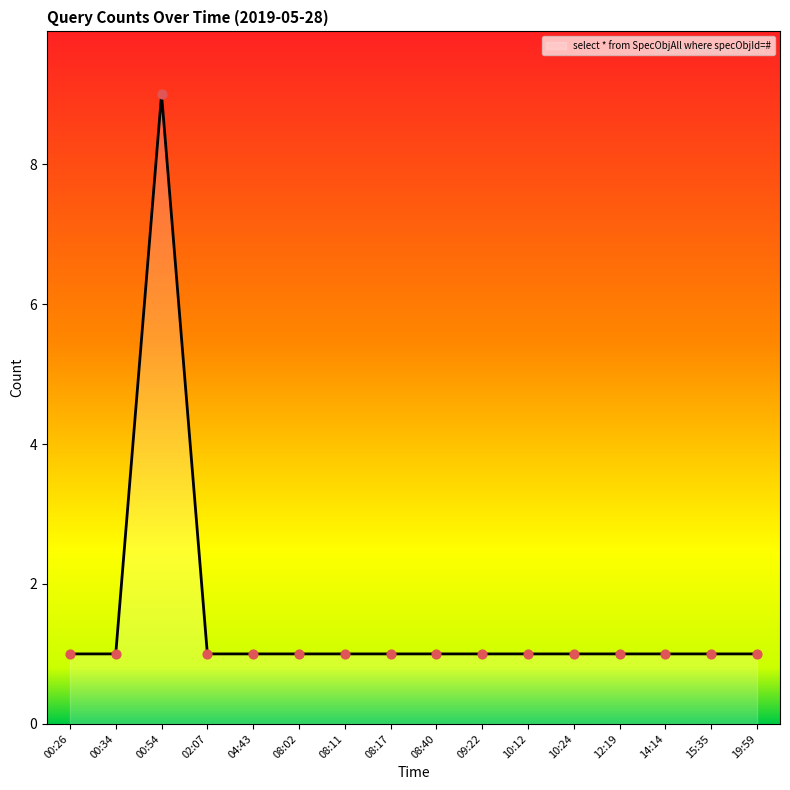

What is the ratio of the value at 08:11 to the value at 00:34?

1.0